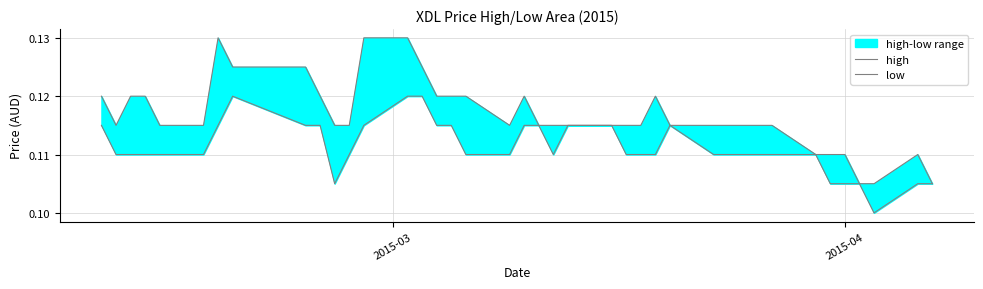

Does the chart have visible grid lines?

Yes